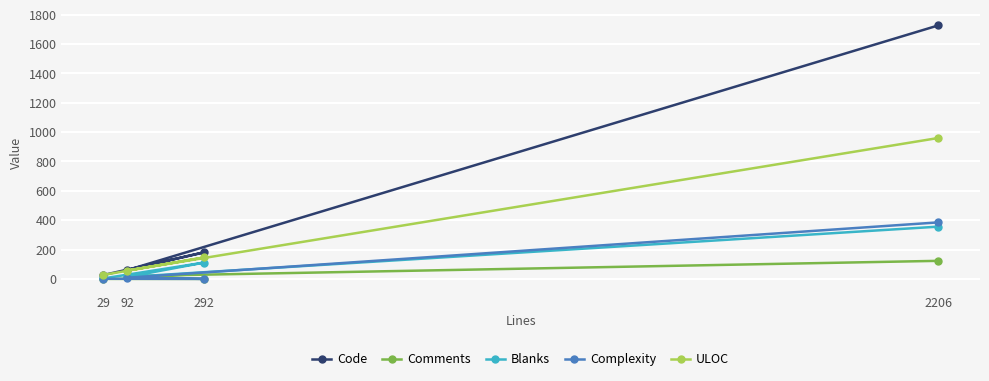

What are all the series names shown in the legend?

Code, Comments, Blanks, Complexity, ULOC